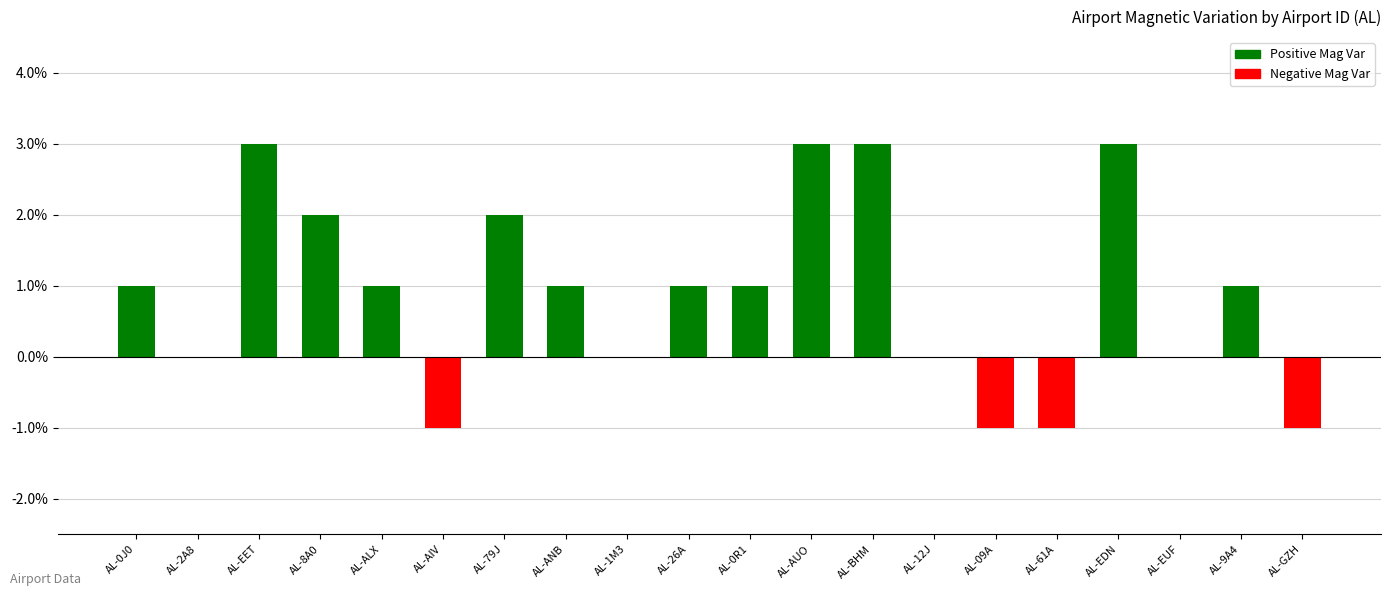

What is the greatest value displayed?

3